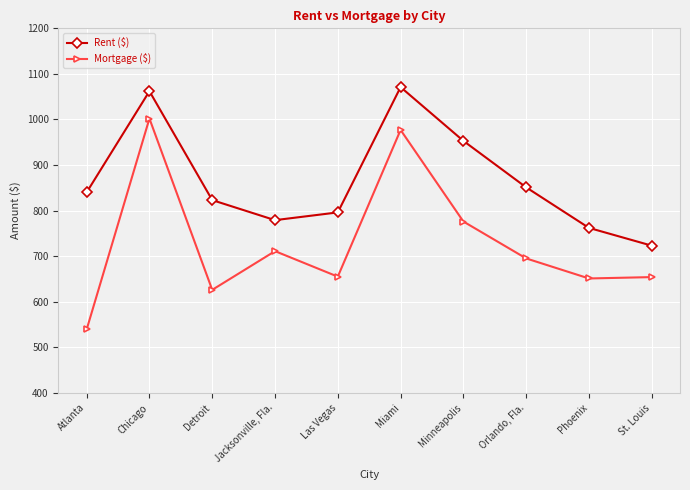

Which category has the lowest value in the Rent ($) series?

St. Louis